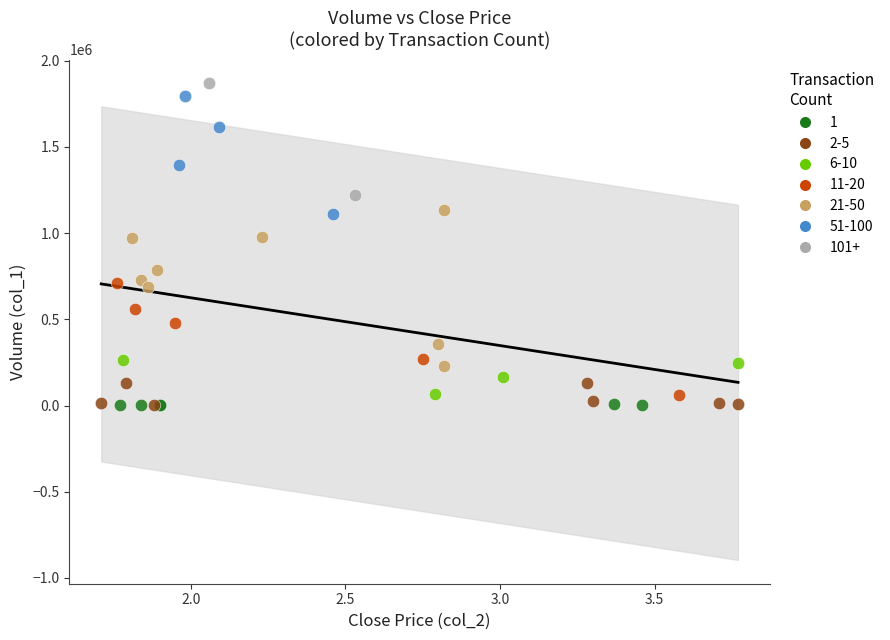

What are all the series names shown in the legend?

1, 2-5, 6-10, 11-20, 21-50, 51-100, 101+